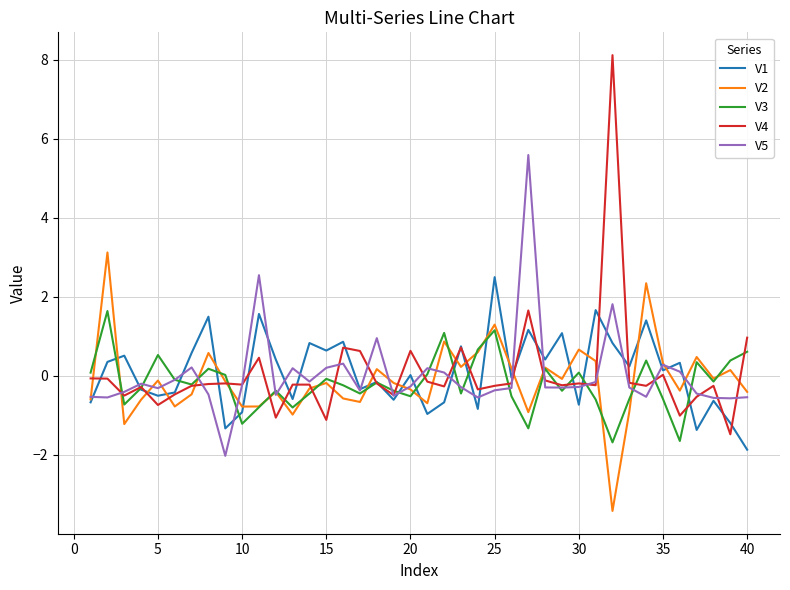

What is the maximum value shown in the chart?

8.1